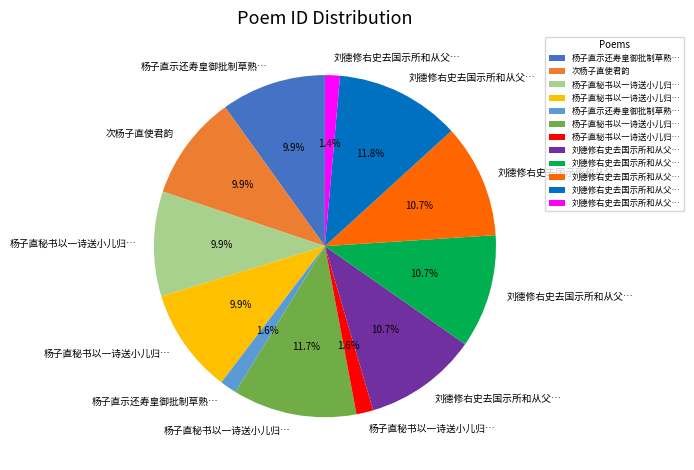

Is there any slice that represents more than half of the pie?

No